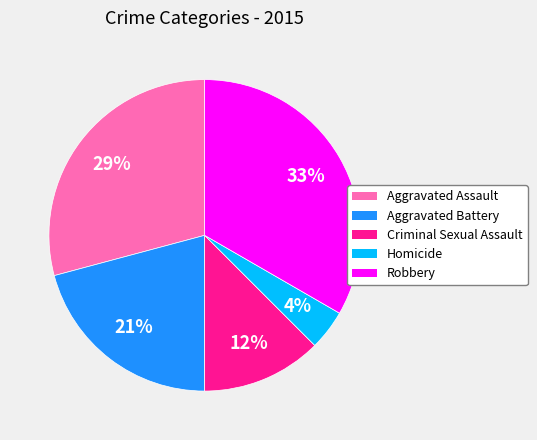

Rank the categories by value from highest to lowest.

Robbery, Aggravated Assault, Aggravated Battery, Criminal Sexual Assault, Homicide